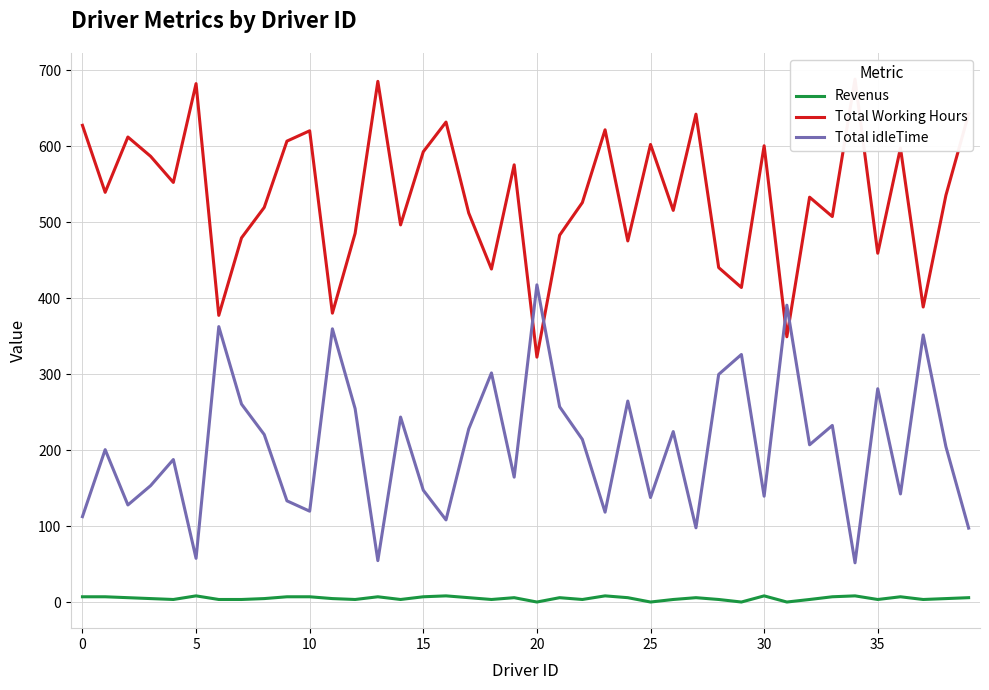

True or false: Total idleTime and Revenus intersect in this chart.

False